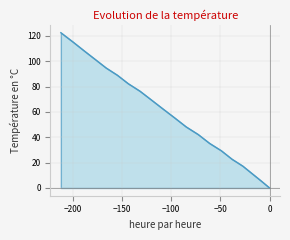

How many values exceed 62?

10